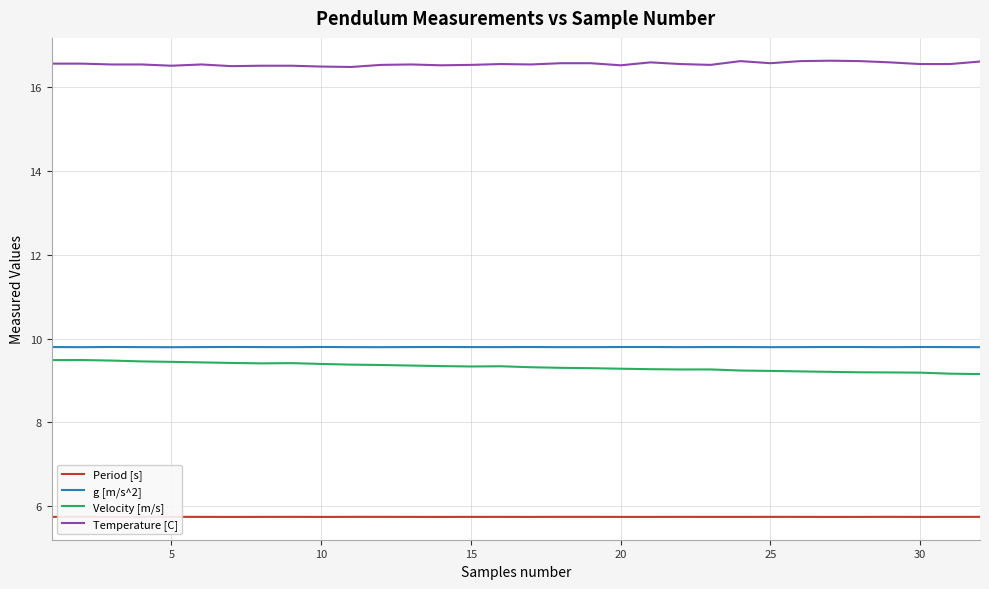

Is it true that Temperature [C] equals 16.5 at 5?

True